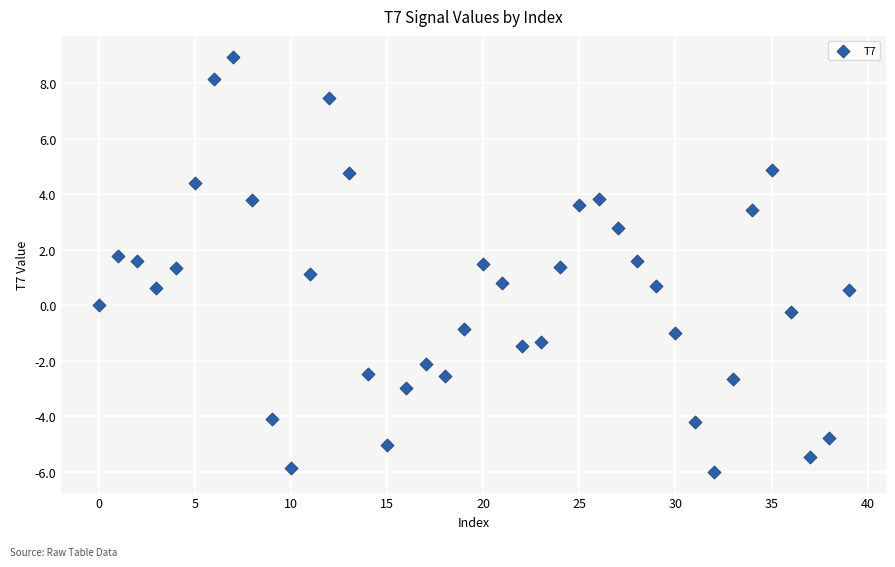

What is the range of Y values (max minus min)?

14.9